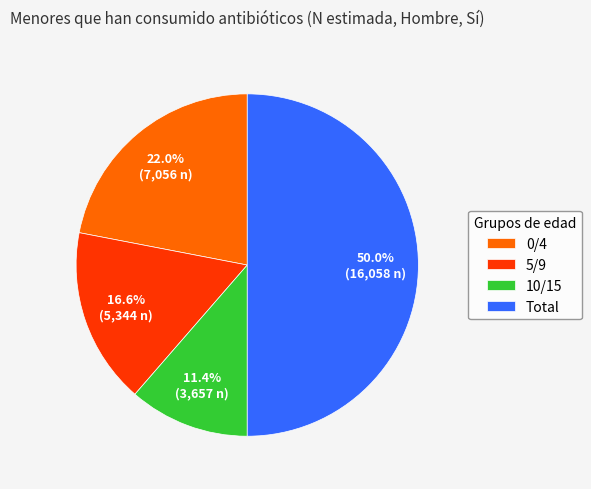

To the nearest percent, what is the difference between the largest and smallest slice percentages?

39%